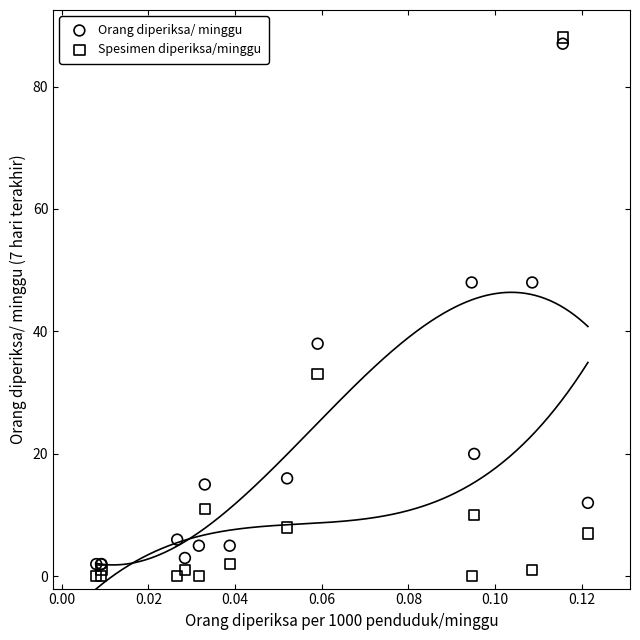

Which series has the largest Y range (max minus min)?

Spesimen diperiksa/minggu